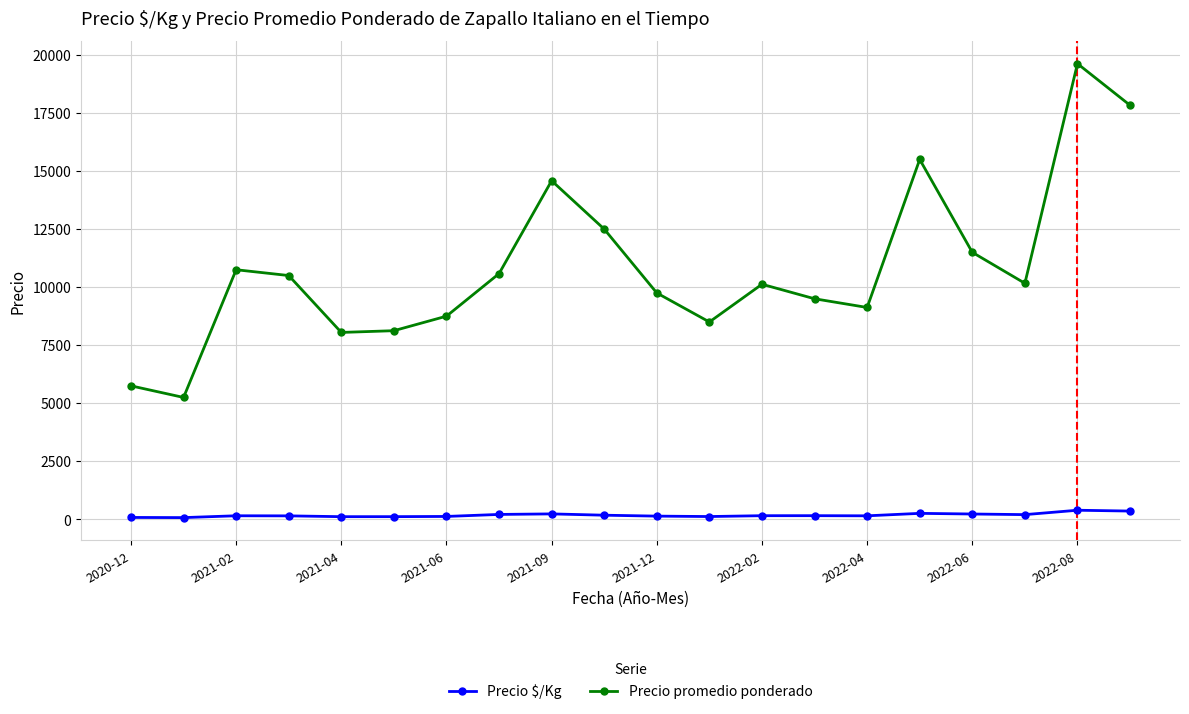

What is the minimum value for Precio promedio ponderado?

5250.0